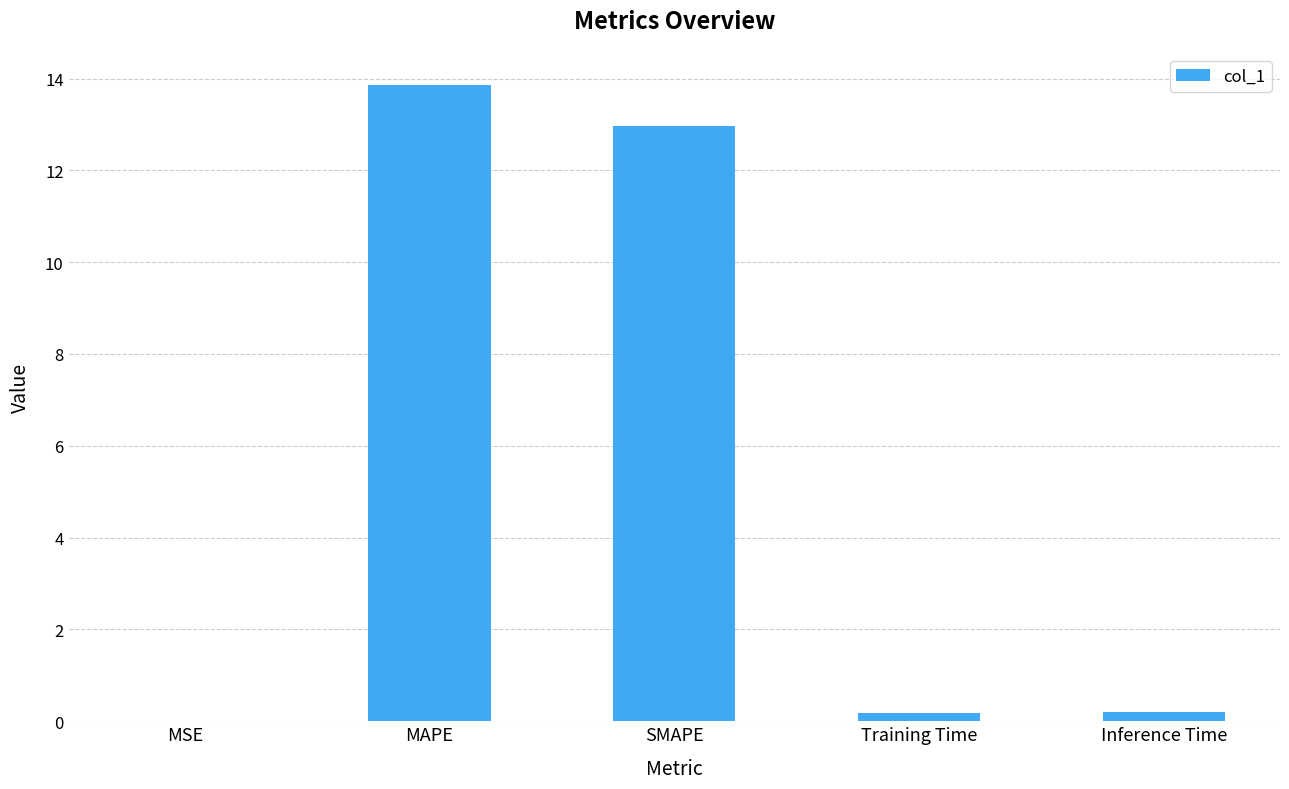

The chart shows a value of 13.9 at MAPE. True or false?

True